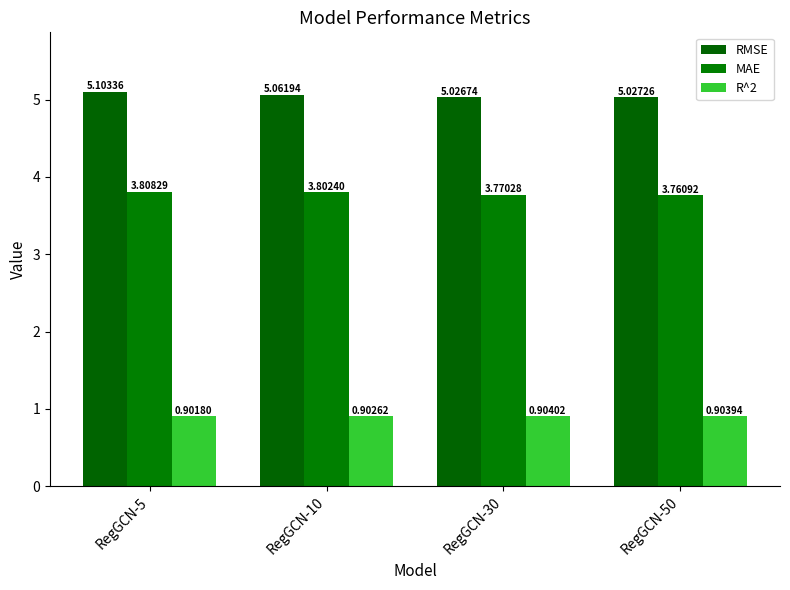

Is the value of R^2 at RegGCN-5 greater than the value of MAE at RegGCN-10?

No